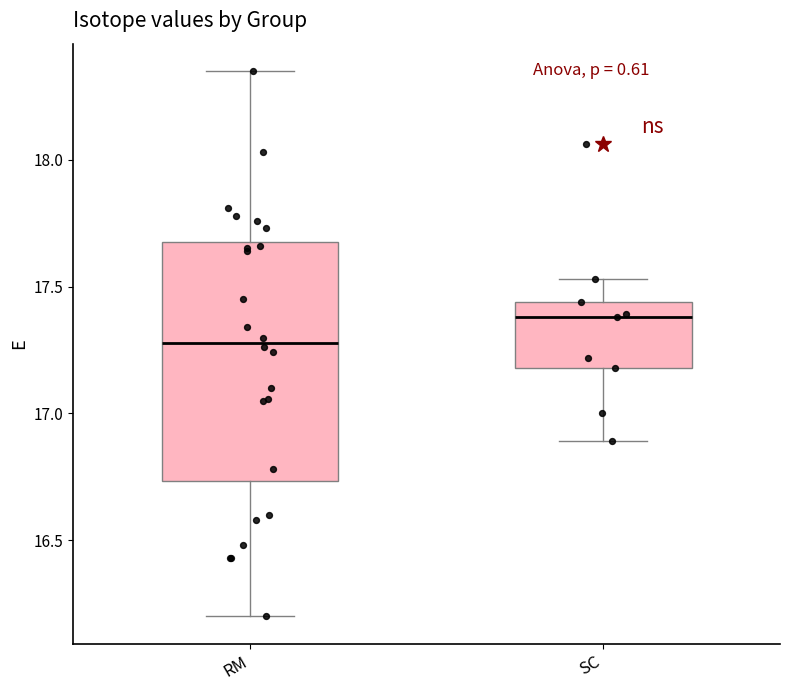

Reading left to right, read every box against the y-axis: the position of its median line, the range the box covers, and the ends of its whiskers. The values are not printed on the chart, so give them approximately, as read against the axis.

RM: median 17.30, box 16.75 to 17.70, whiskers 16.20 to 18.35
SC: median 17.40, box 17.20 to 17.45, whiskers 16.90 to 17.55